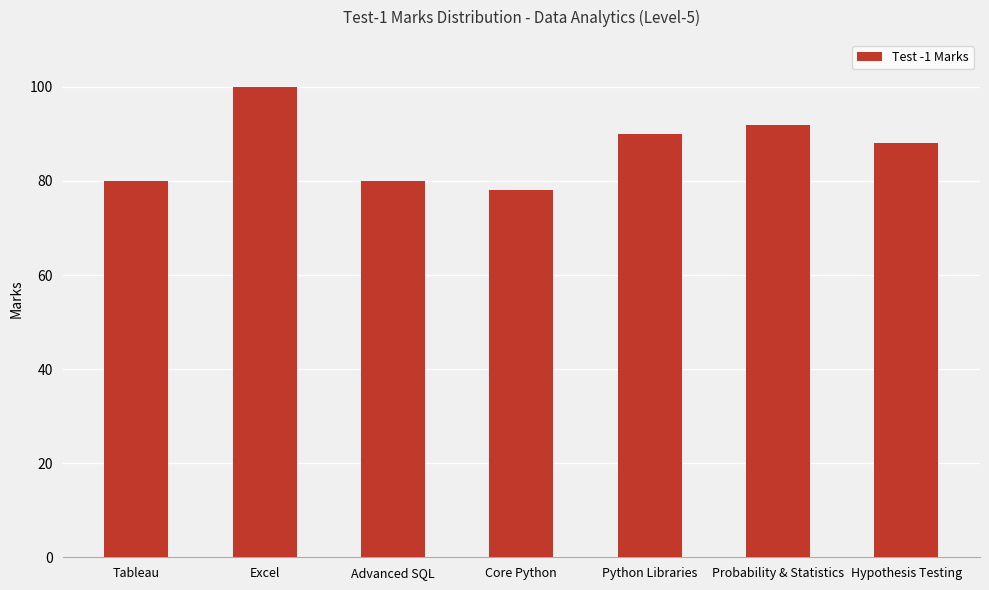

What is the minimum value shown in the chart?

78